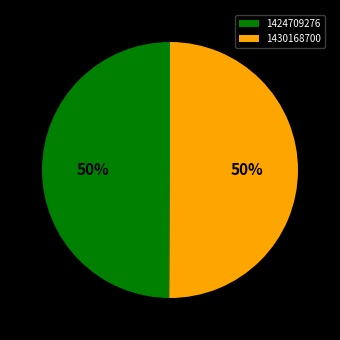

Combined, do 1430168700 and 1424709276 account for over 50%?

Yes